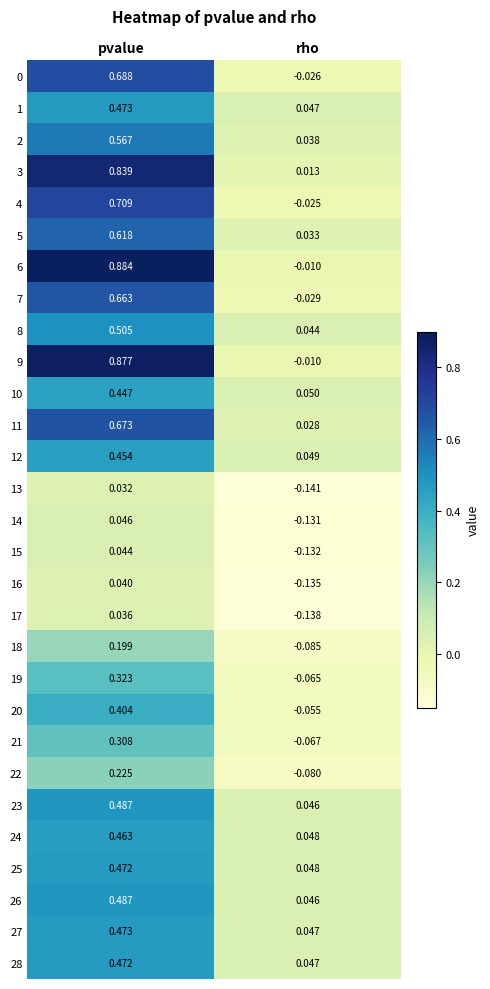

At which label is 11 closest to 0?

rho